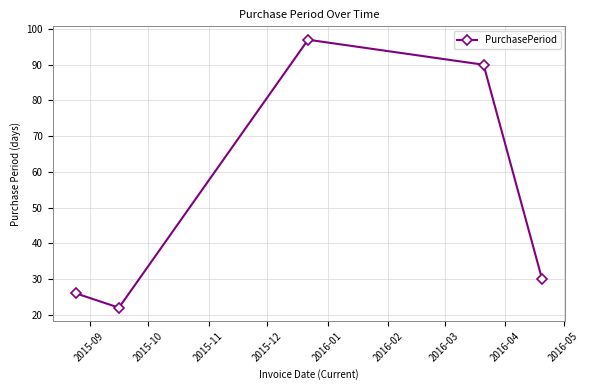

How many points are lower than both their immediate neighbors (excluding endpoints)?

1